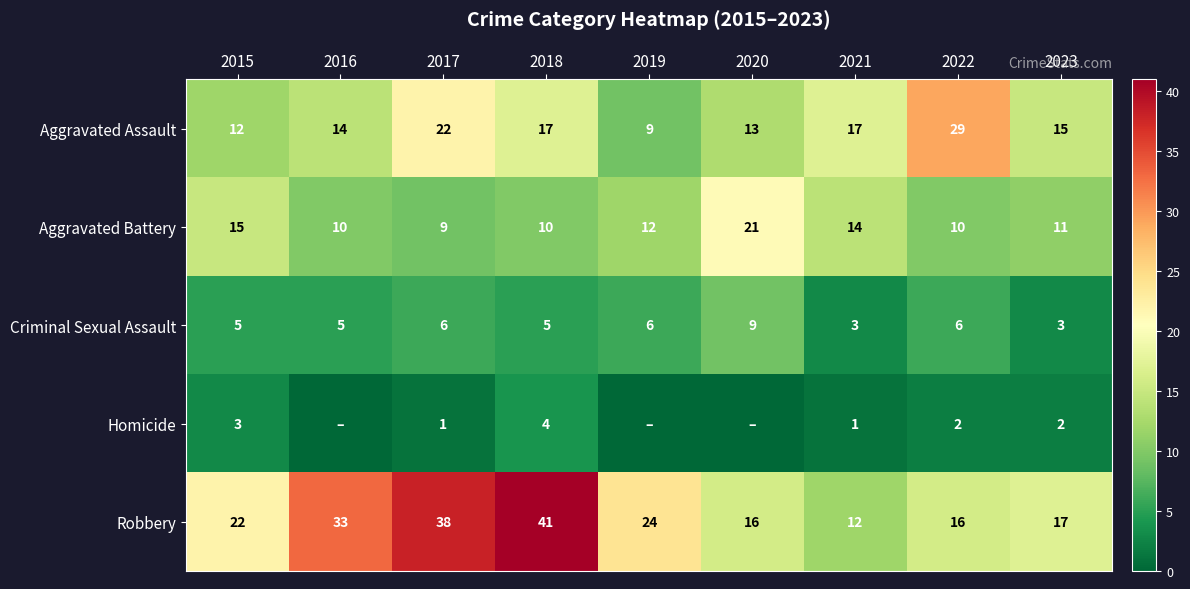

What is the difference between the highest and lowest values at 2018?

37